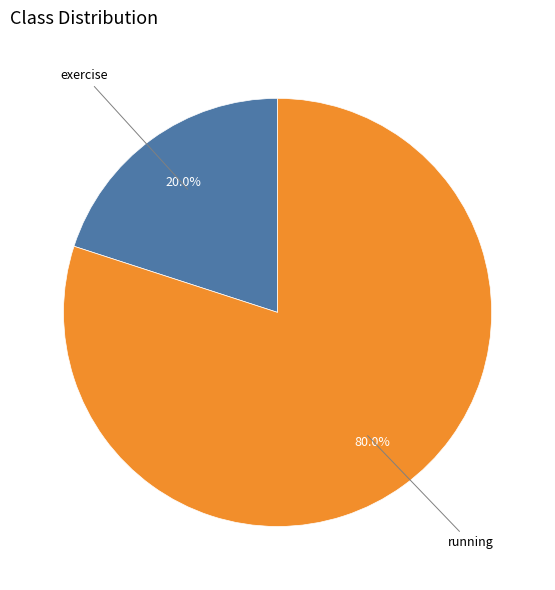

Which slice is the largest?

running